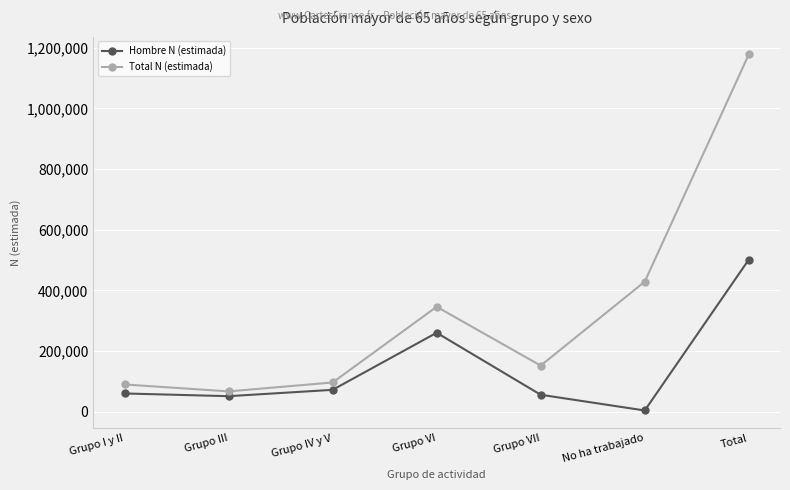

True or false: Total N (estimada) and Hombre N (estimada) intersect in this chart.

False